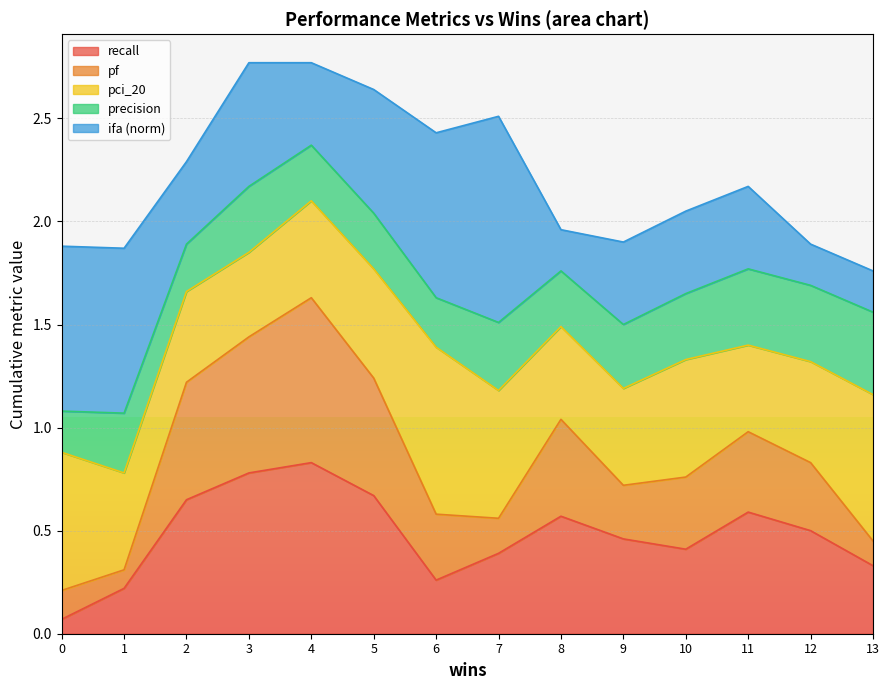

Which series has the largest total across all categories?

ifa